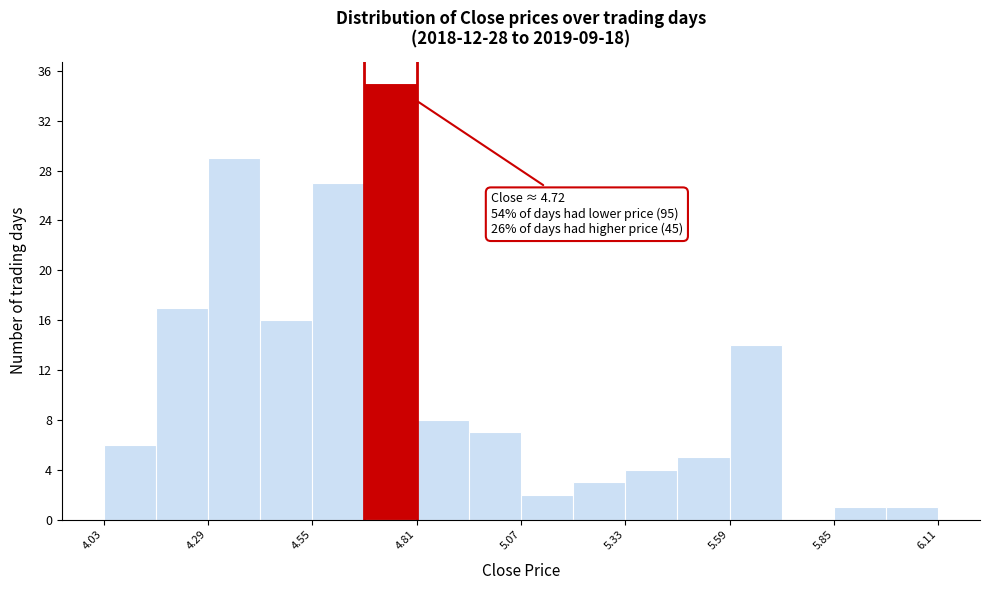

Read against the x-axis, roughly where is the centre of the tallest bar?

4.75